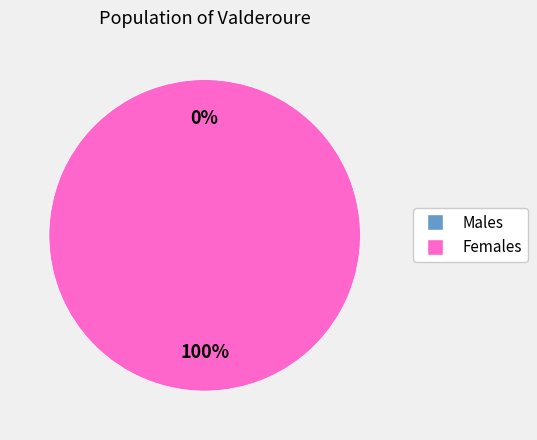

How many segments does this pie chart have?

2